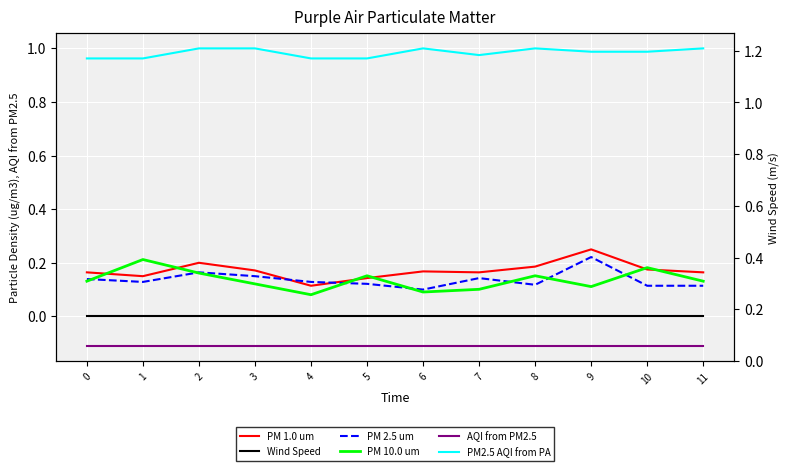

What is the total value across all series at 8?

1.3